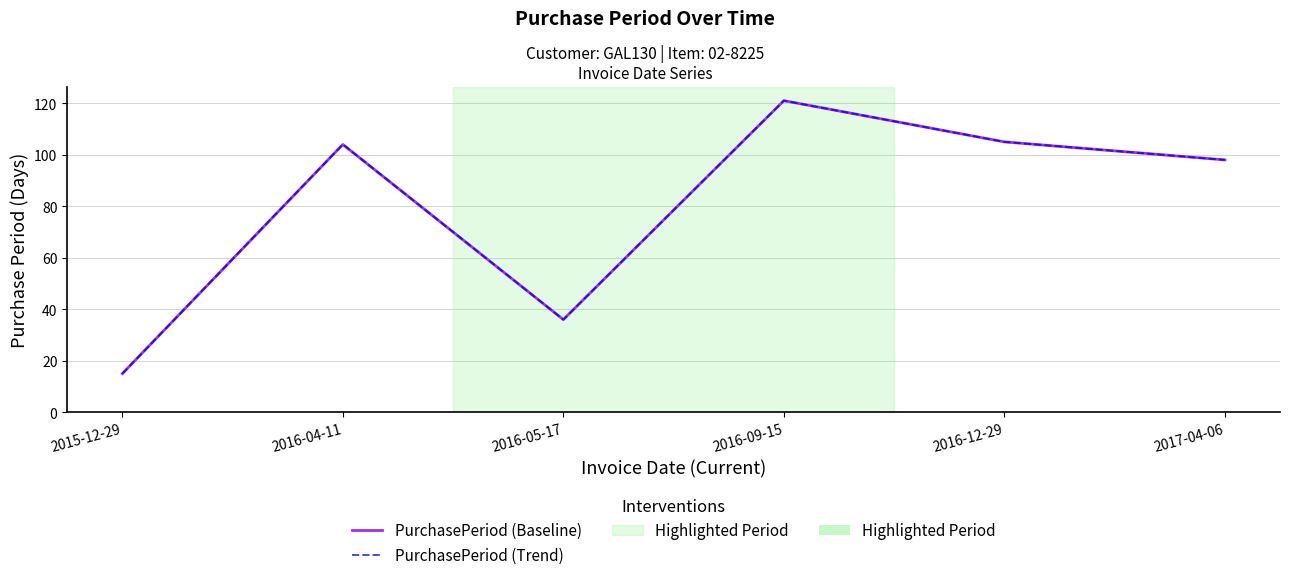

Reading left to right, list all the values displayed in this chart.

PurchasePeriod (Baseline): 15	104	36	121	105	98
PurchasePeriod (Trend): 15	104	36	121	105	98